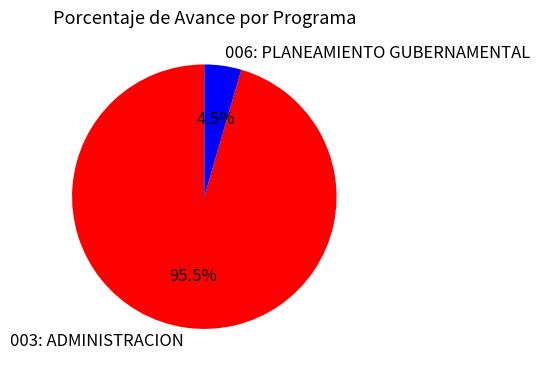

What percentage is NOT represented by 006: PLANEAMIENTO GUBERNAMENTAL?

95.5%